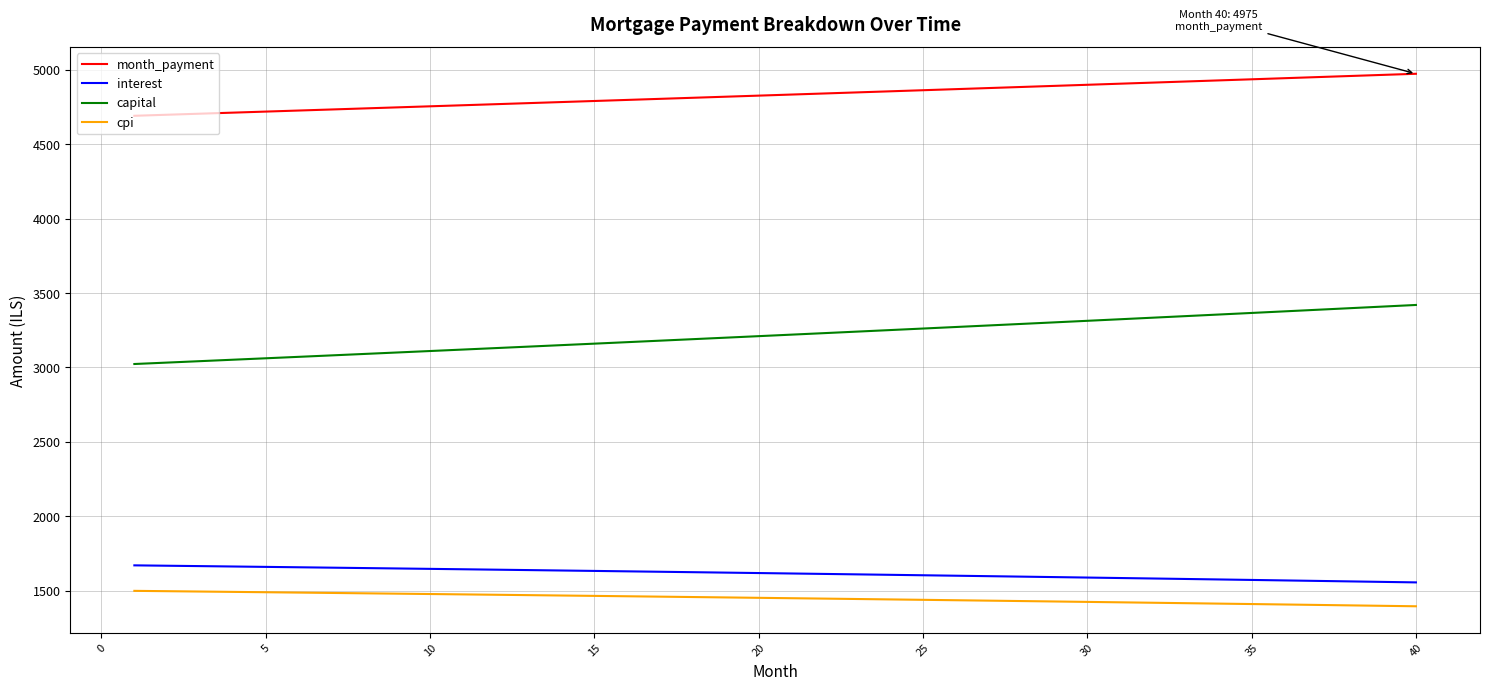

How many lines are shown in the chart?

4